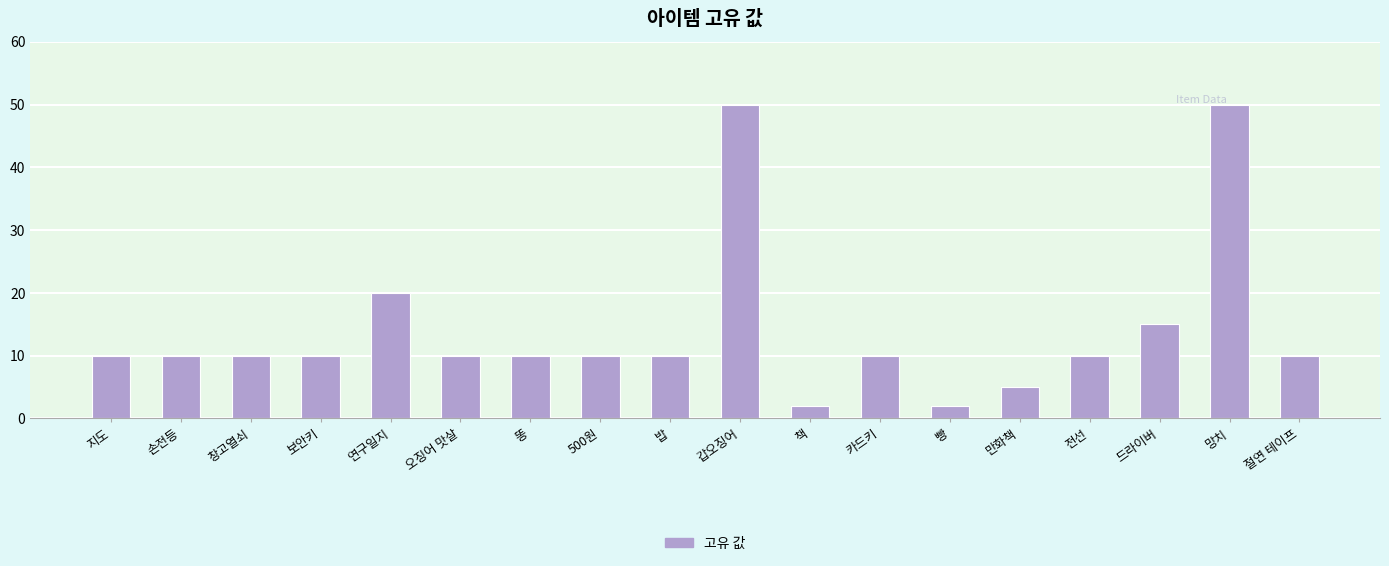

Reading left to right, transcribe all the data shown in this chart.

지도=10	손전등=10	창고열쇠=10	보안키=10	연구일지=20	오징어 맛살=10	똥=10	500원=10	밥=10	갑오징어=50	책=2	카드키=10	빵=2	만화책=5	전선=10	드라이버=15	망치=50	절연 테이프=10